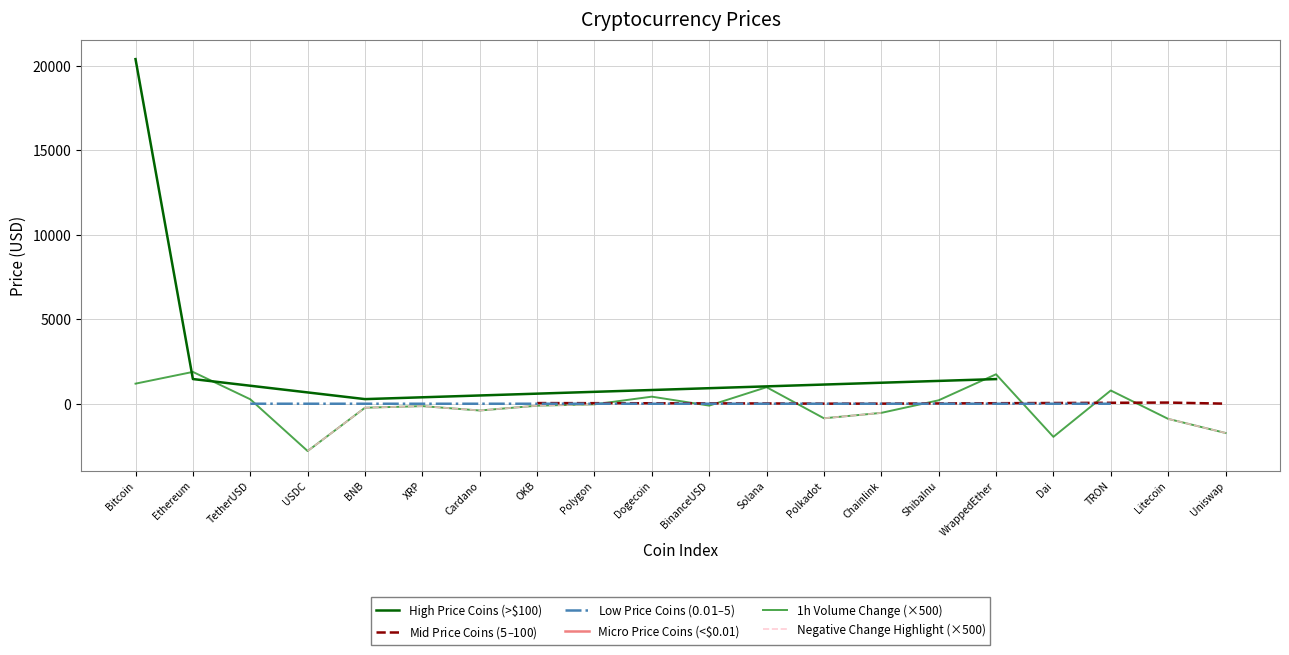

Reading right to left, transcribe all the data shown in this chart.

5.4	69.6	0.1	1.0	1460.0	0.0	6.1	5.4	18.0	1.0	0.1	1.0	39.7	0.3	0.4	274.5	0.9	1.0	1462.9	20406.0